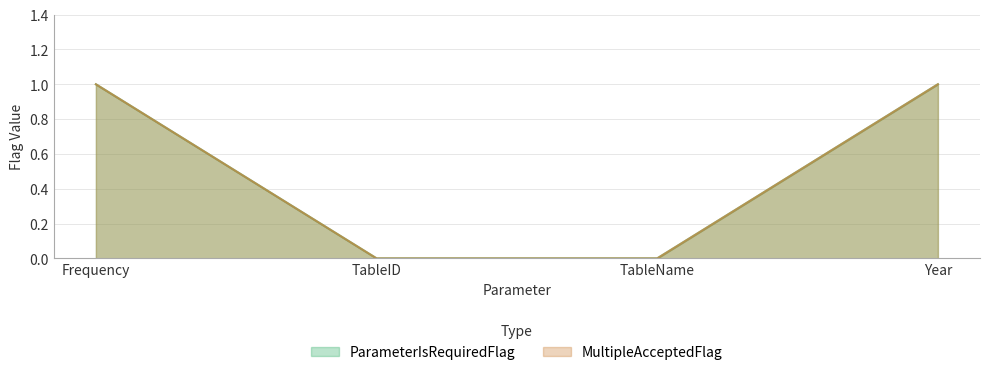

Is it true that MultipleAcceptedFlag equals 2 at Year?

False